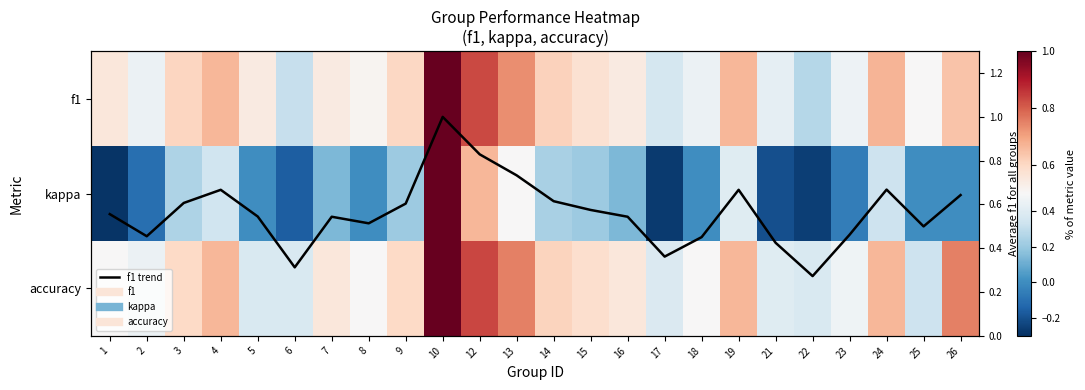

The accuracy series shows 0.7 at 2. True or false?

False